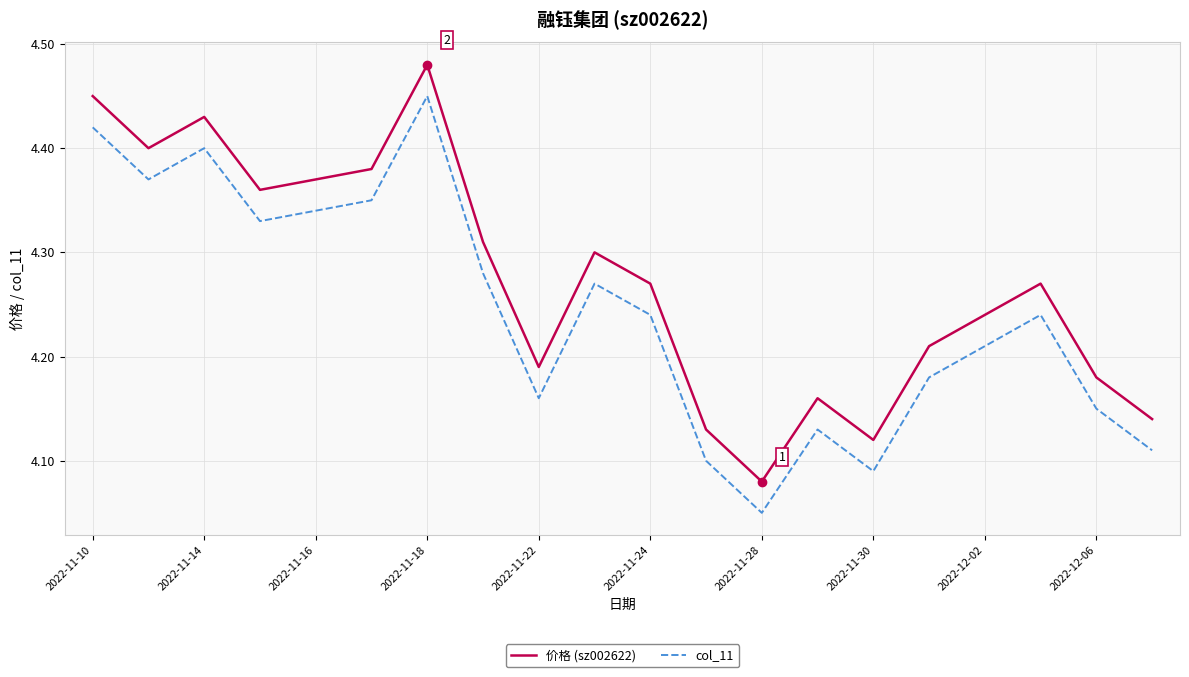

True or false: col_11 and 价格 (sz002622) intersect in this chart.

False